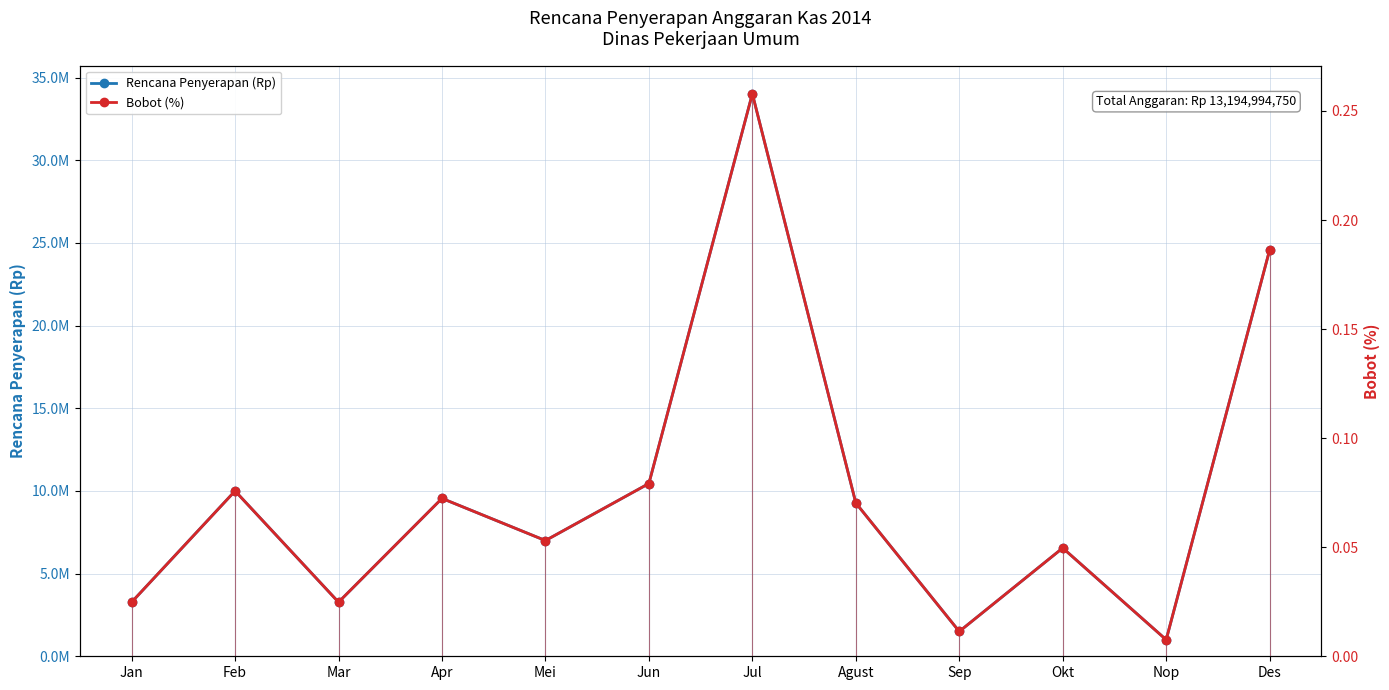

True or false: Bobot (%) has more than 1 interior local peaks.

True